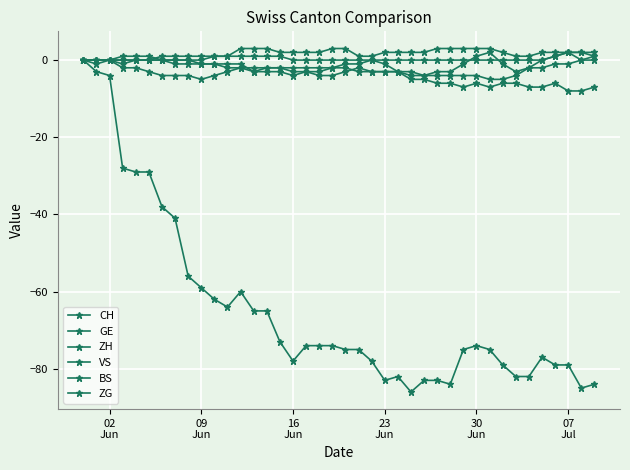

At which label is VS closest to -4?

16 Jun